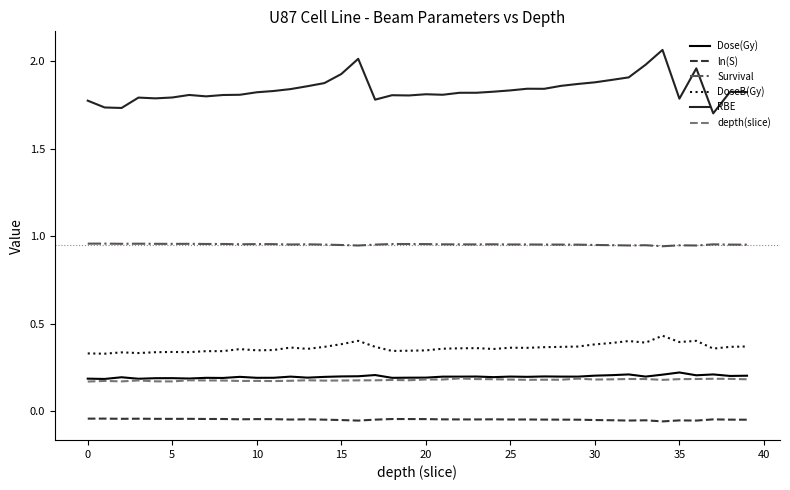

Which series has the largest range (max minus min)?

RBE